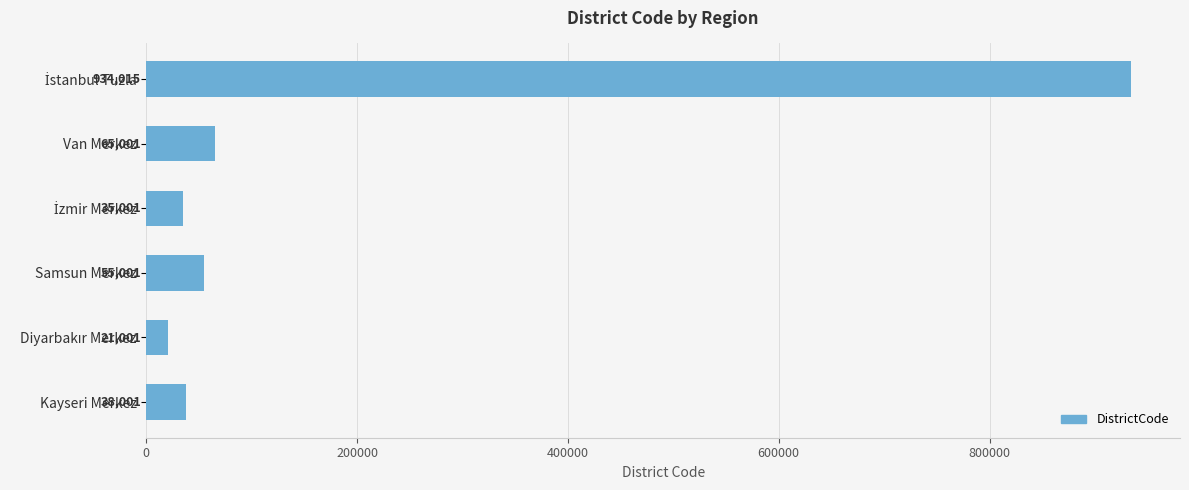

What is the minimum value shown in the chart?

21001